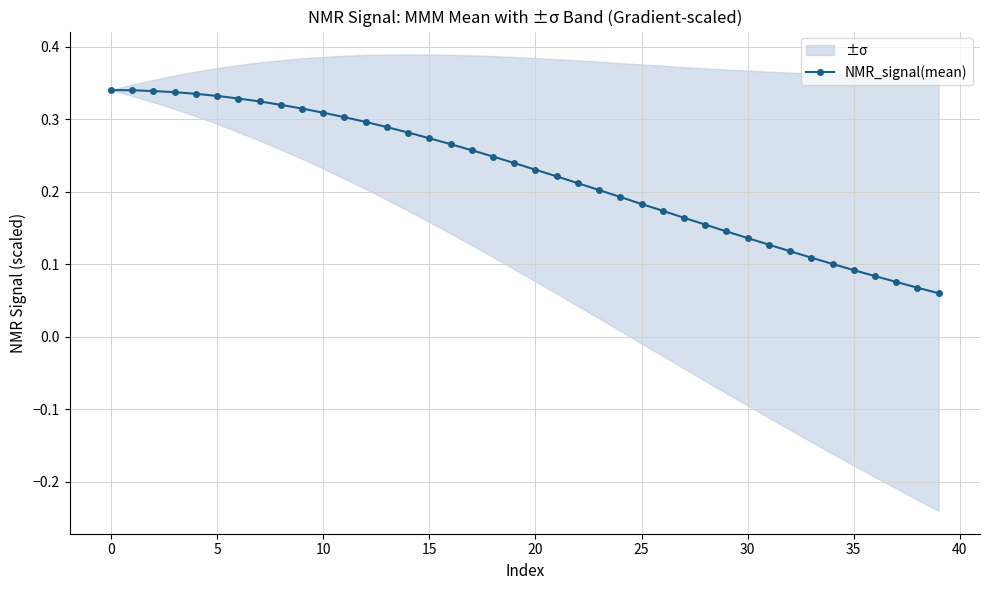

What is the smallest value displayed?

0.1